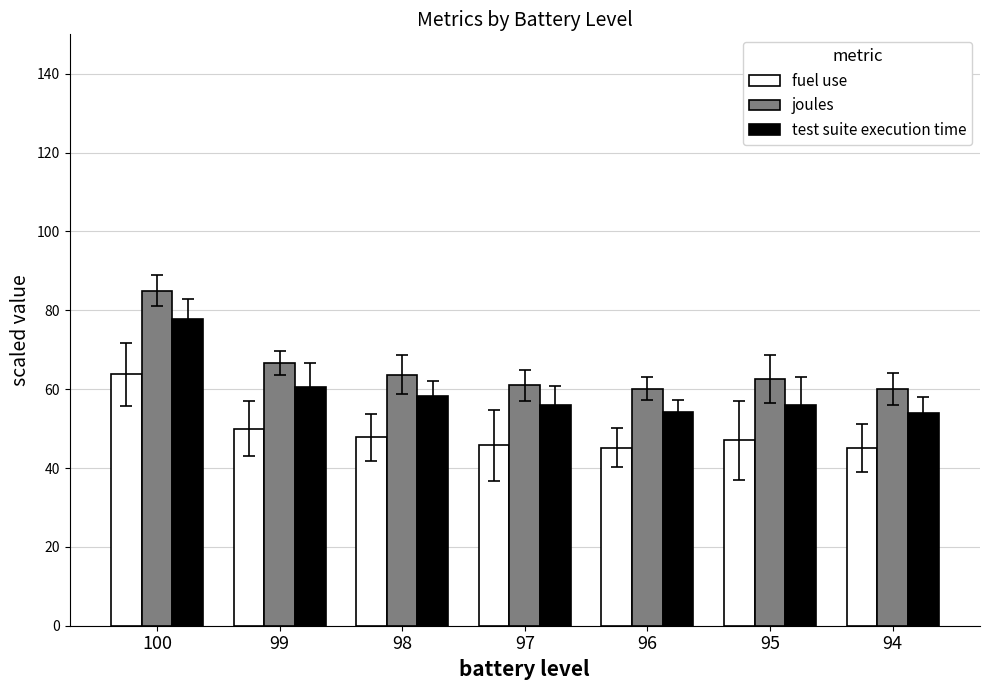

What is the value of the test suite execution time bar at the 2nd from the left?

60.5